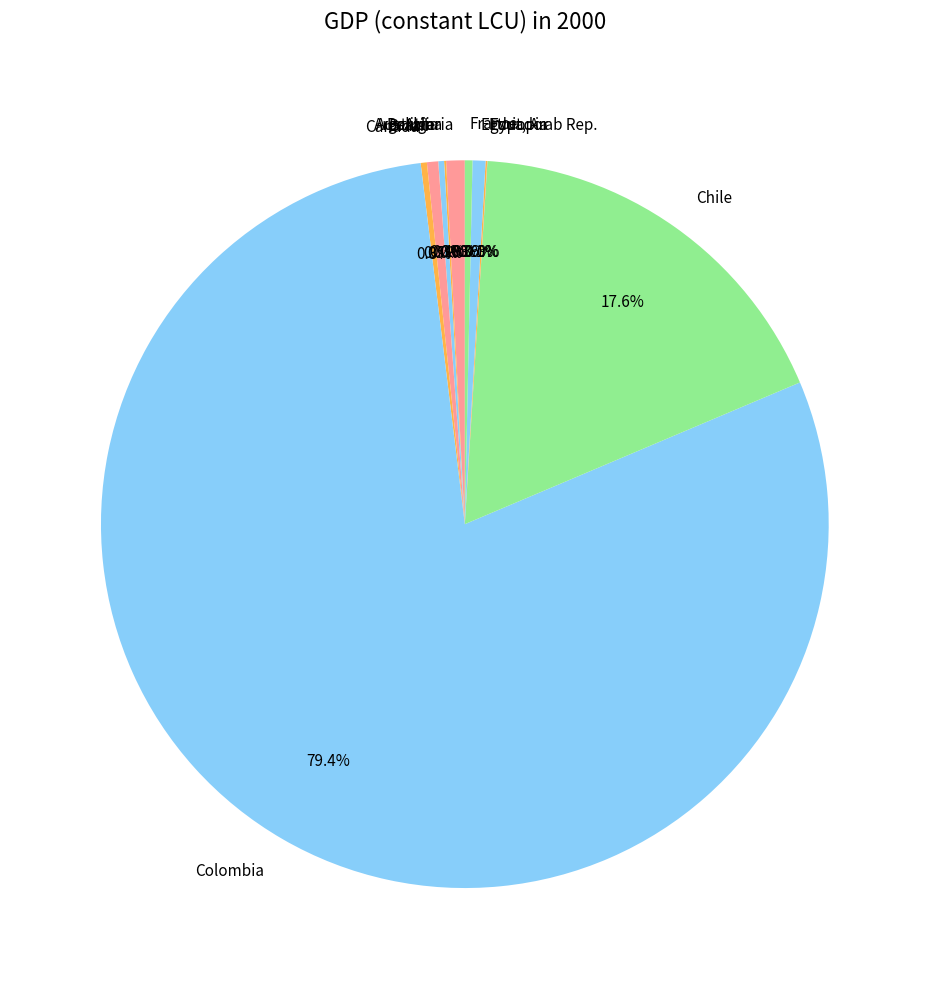

What is the largest slice in the pie chart?

Colombia